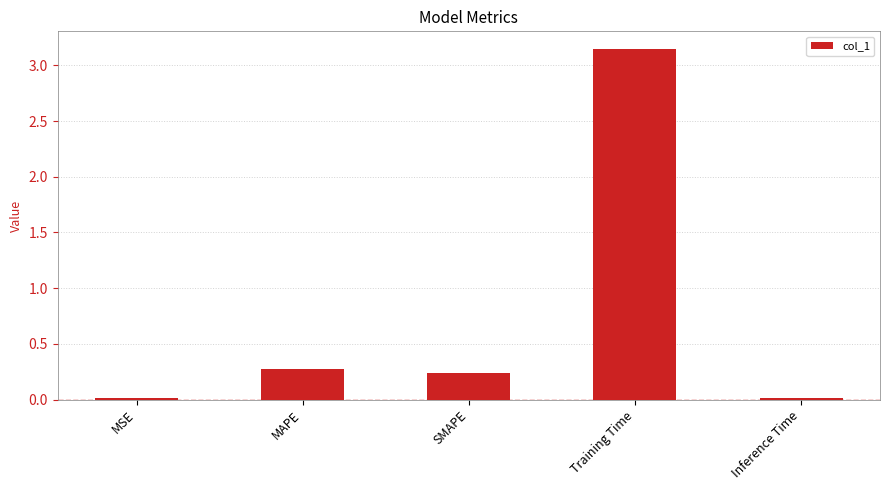

Are the bars grouped side by side (vs. stacked)?

No